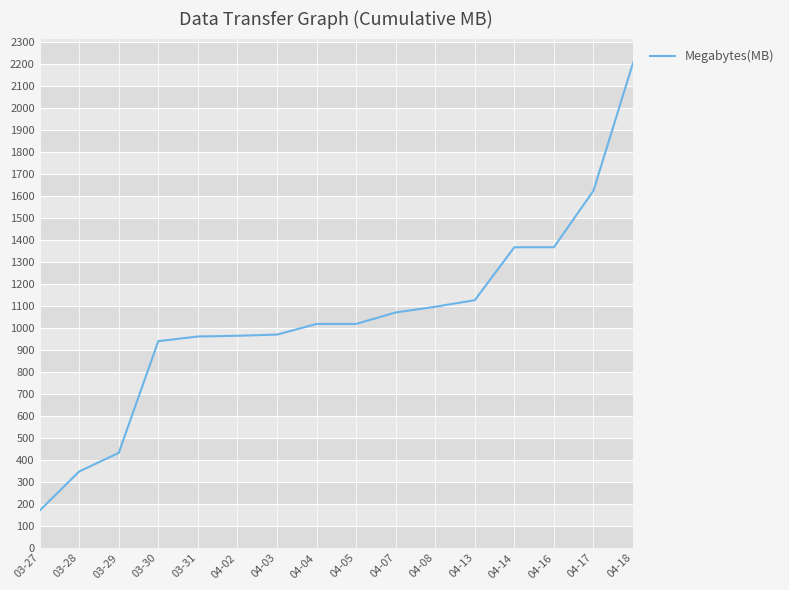

What position from the left is 04-16?

14